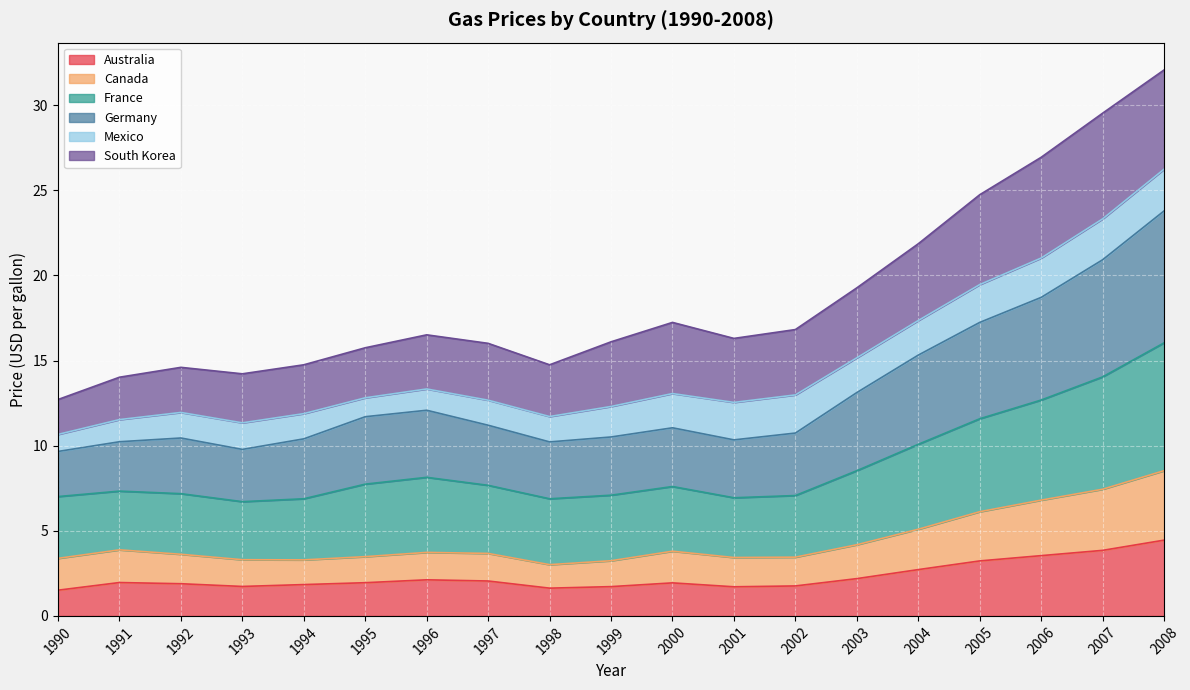

What is the total value across all series at 2004?

21.9